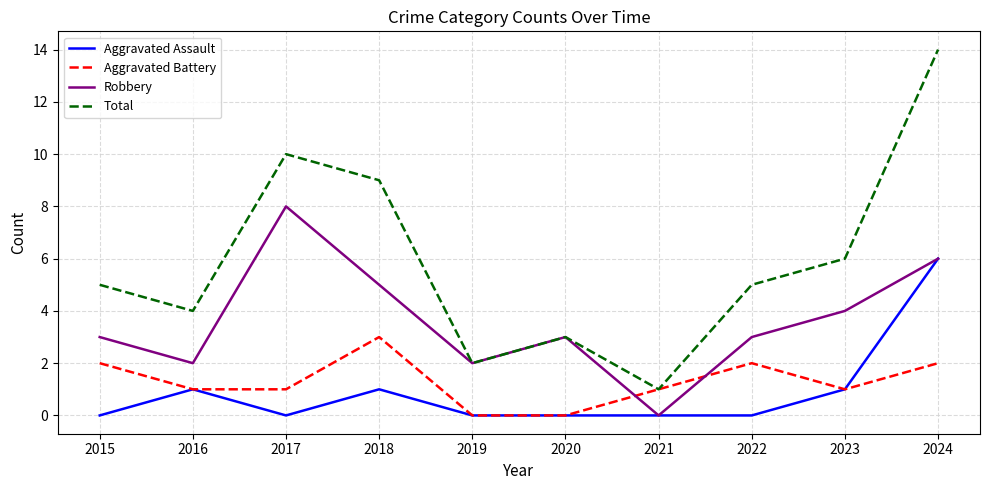

The Aggravated Assault series shows 0 at 2015. True or false?

True